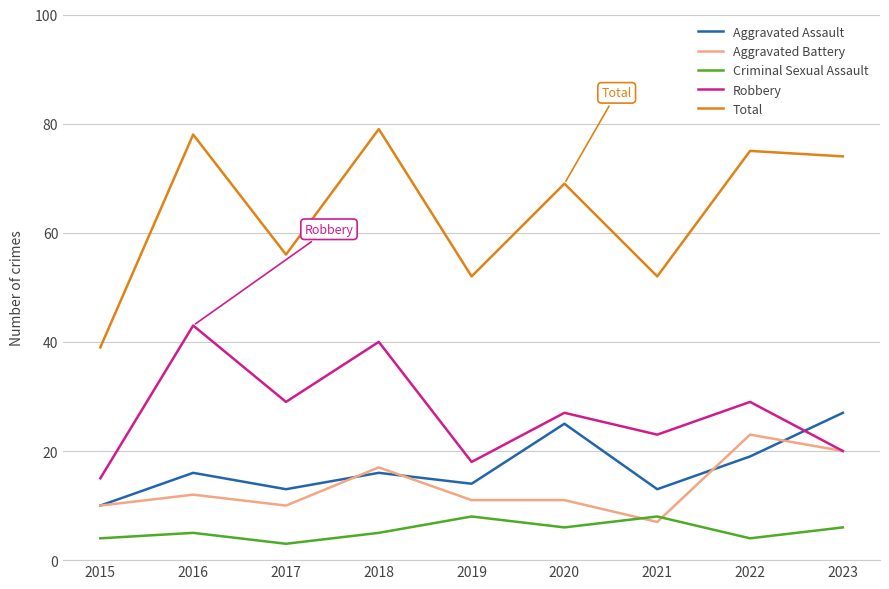

Which series changed the most between 2021 and 2022?

Total